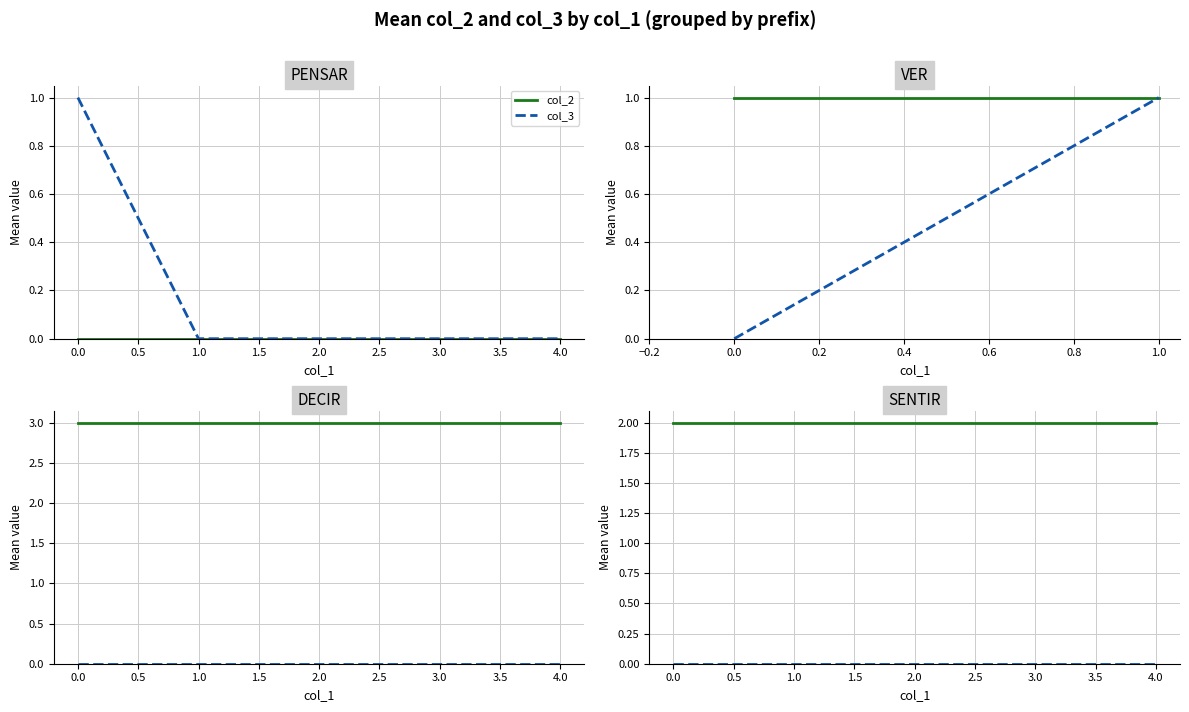

The value of col_2 at 0.0 is 2. True or false?

True